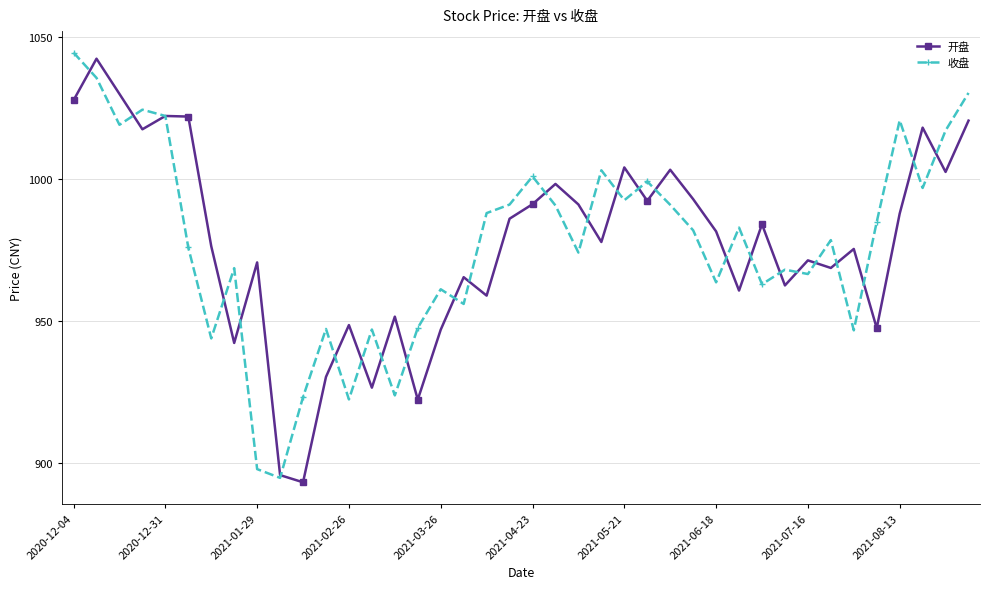

True or false: 收盘 has more than 0 points higher than both neighbors.

True